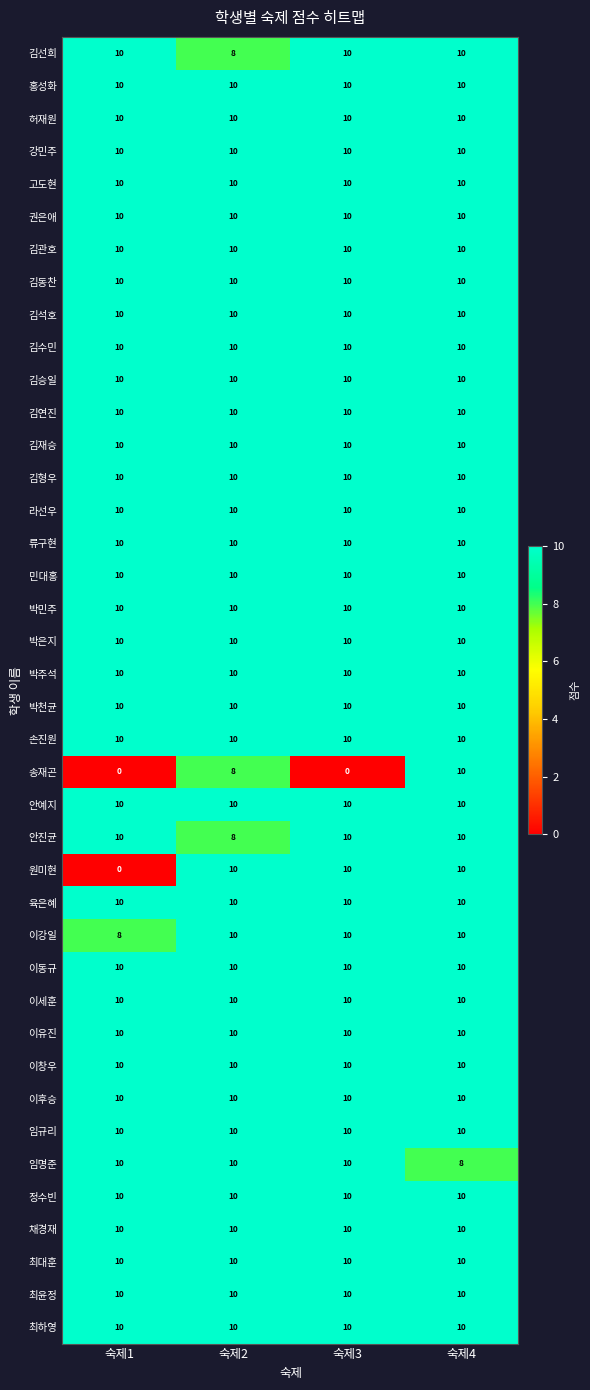

What is the greatest value displayed?

10